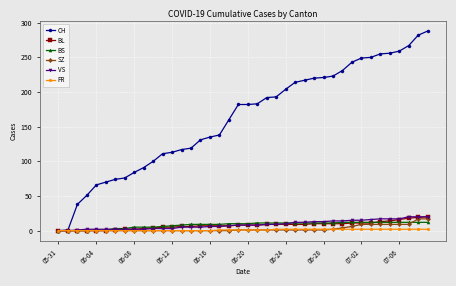

How many FR values are between 0 and 2?

40